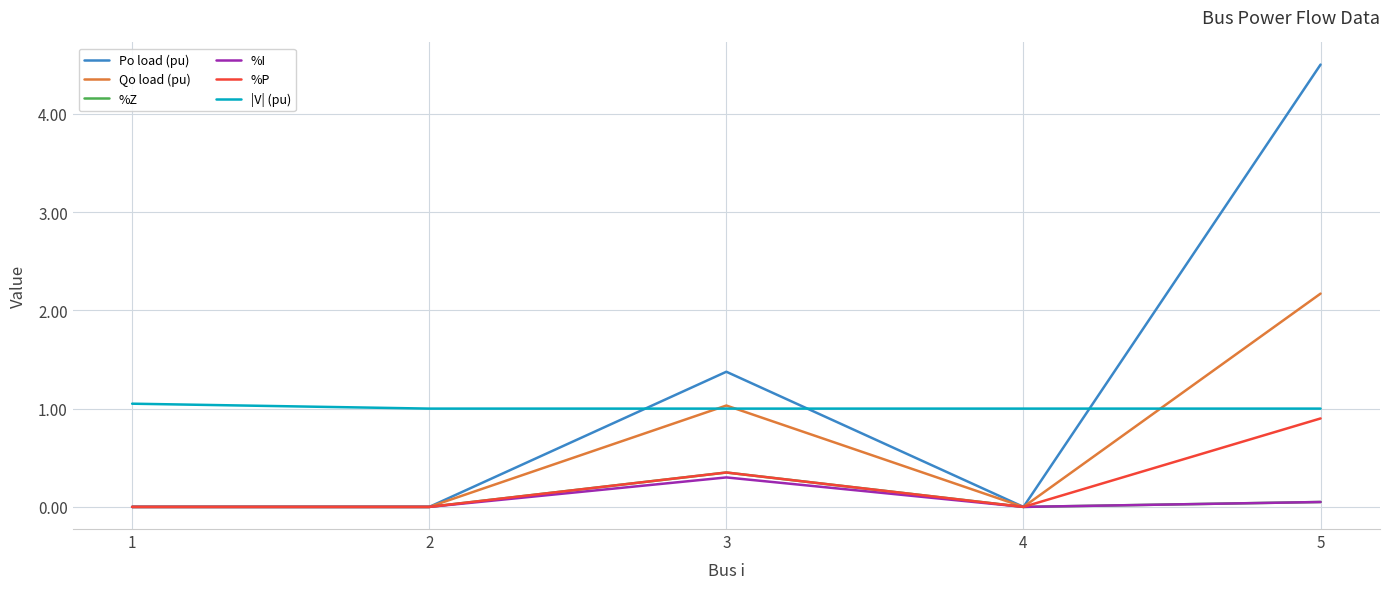

The value of %P at 5 is 0.4. True or false?

False